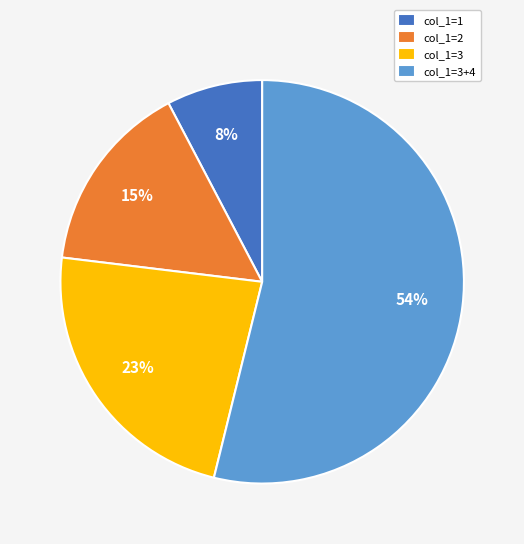

The col_1=1 slice represents 8% of the pie. True or false?

True